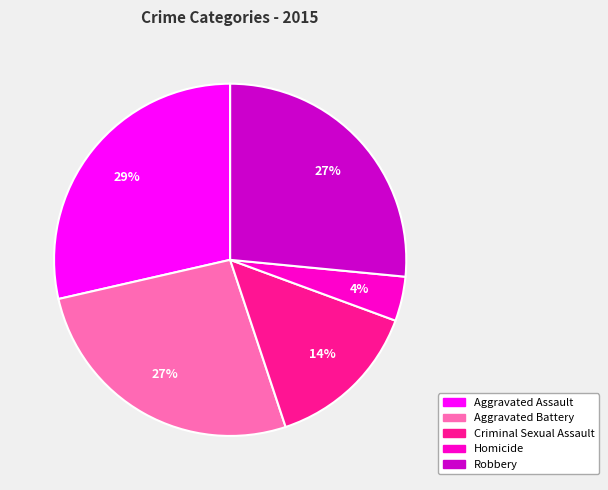

Which has a higher value, Homicide or Robbery?

Robbery